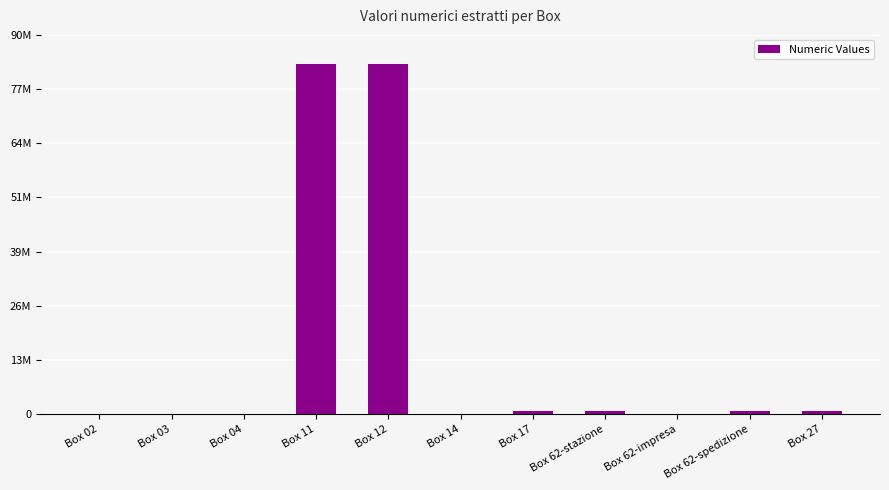

Reading left to right, what are all the values shown in this chart?

Box 02=6783	Box 03=6783	Box 04=47	Box 11=83024323	Box 12=83024323	Box 14=9034	Box 17=637702	Box 62-stazione=637702	Box 62-impresa=3239	Box 62-spedizione=678649	Box 27=678649